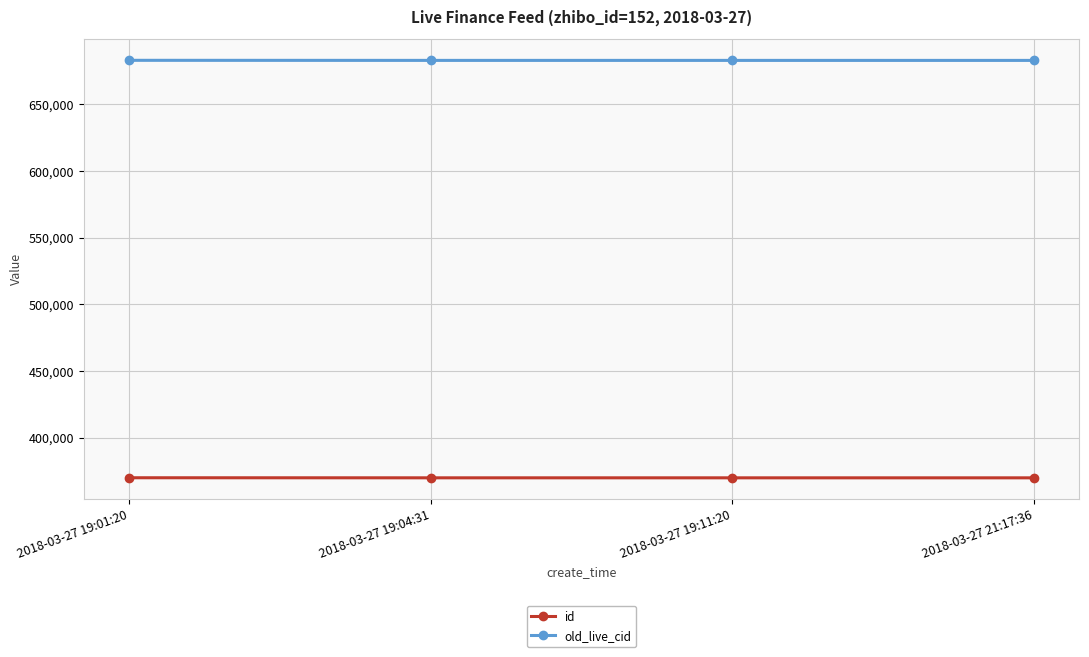

True or false: id and old_live_cid cross at least once.

False